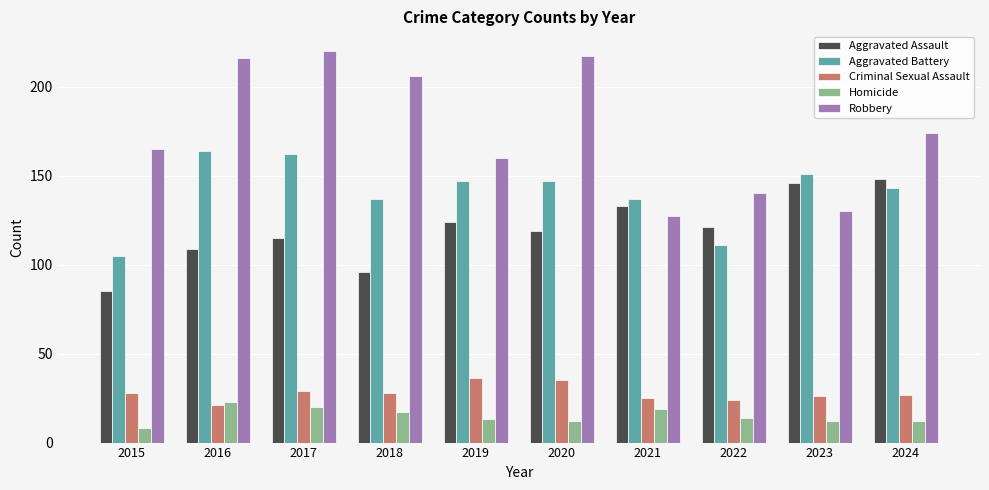

What is the minimum value shown in the chart?

8